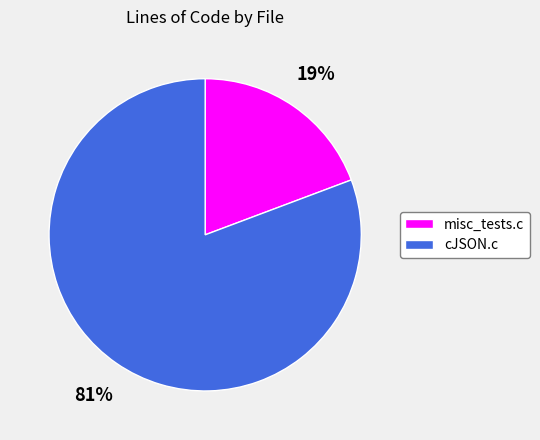

Is it true that cJSON.c is 81% of the pie?

True